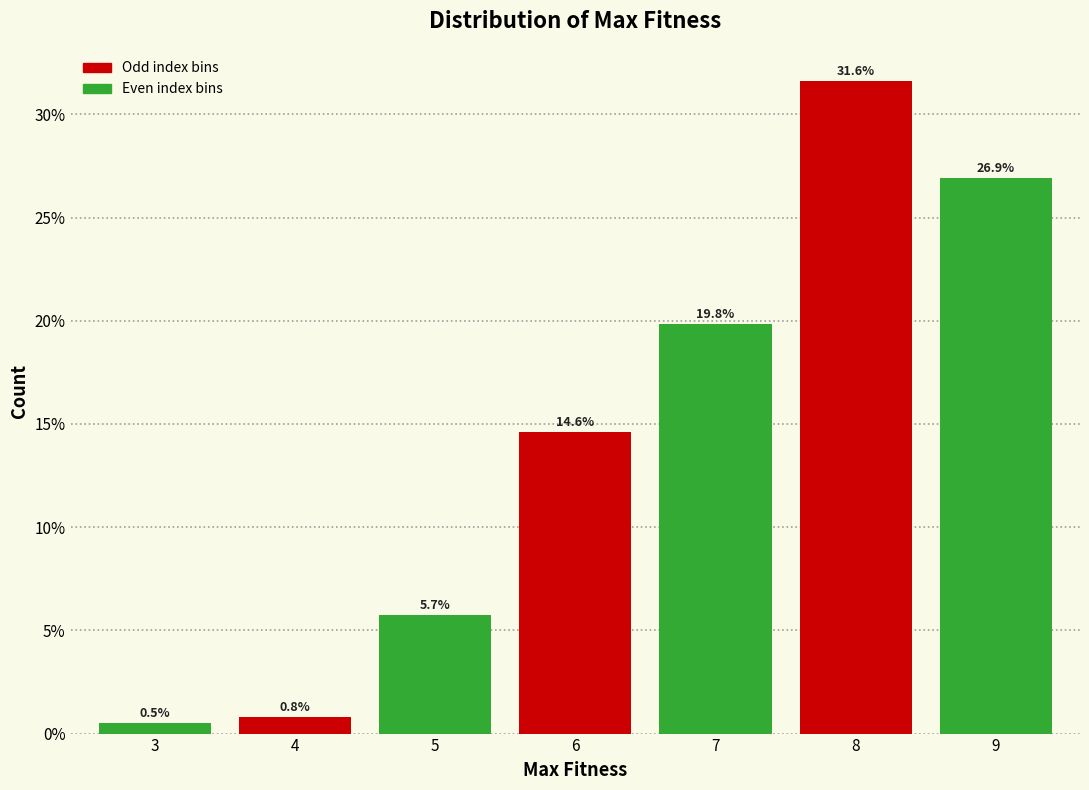

Reading left to right, transcribe all the data shown in this chart.

0.5	0.8	5.7	14.6	19.8	31.6	26.9